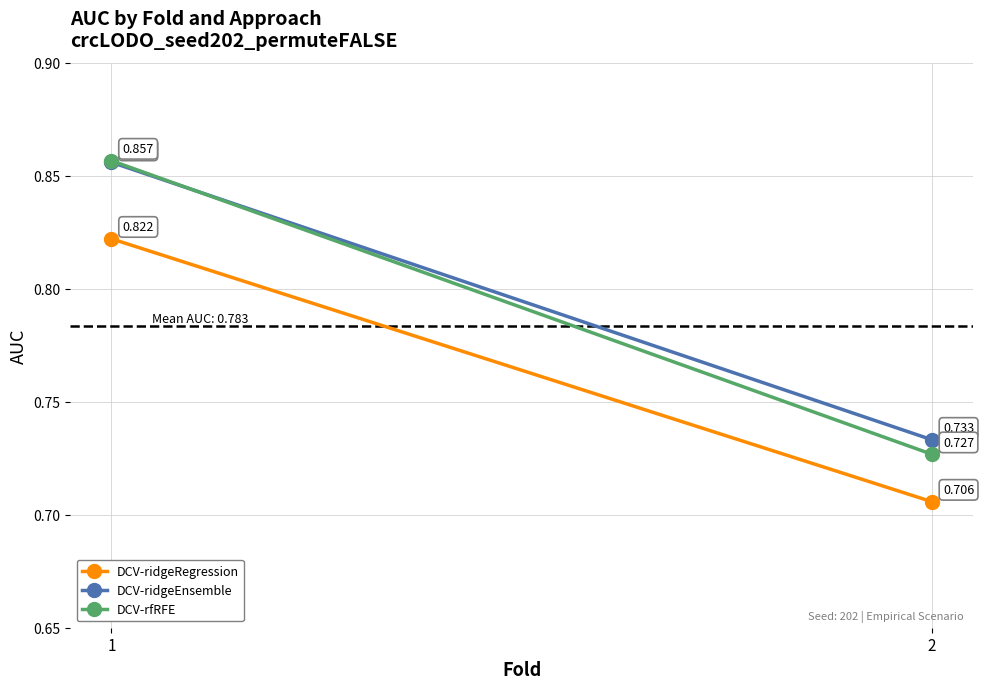

List the labels in order of DCV-ridgeRegression value, largest first.

1, 2